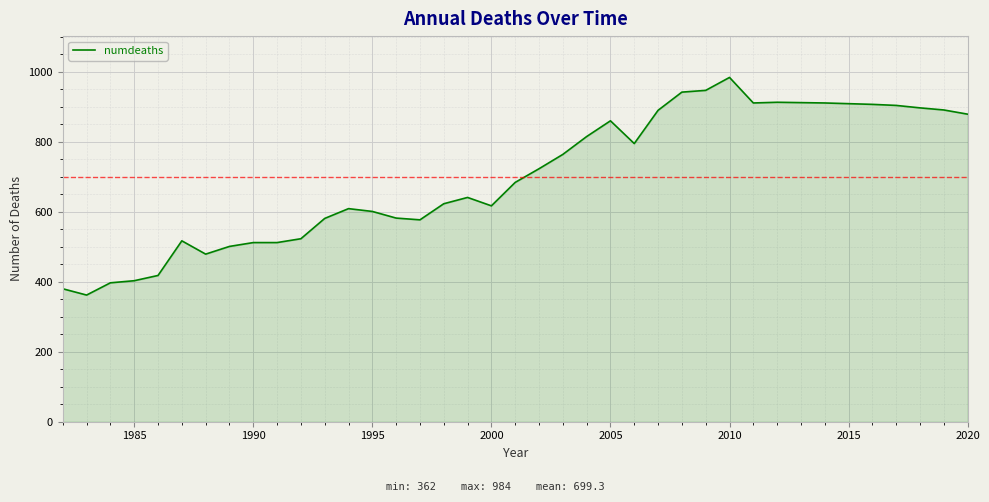

What is the greatest value displayed?

984